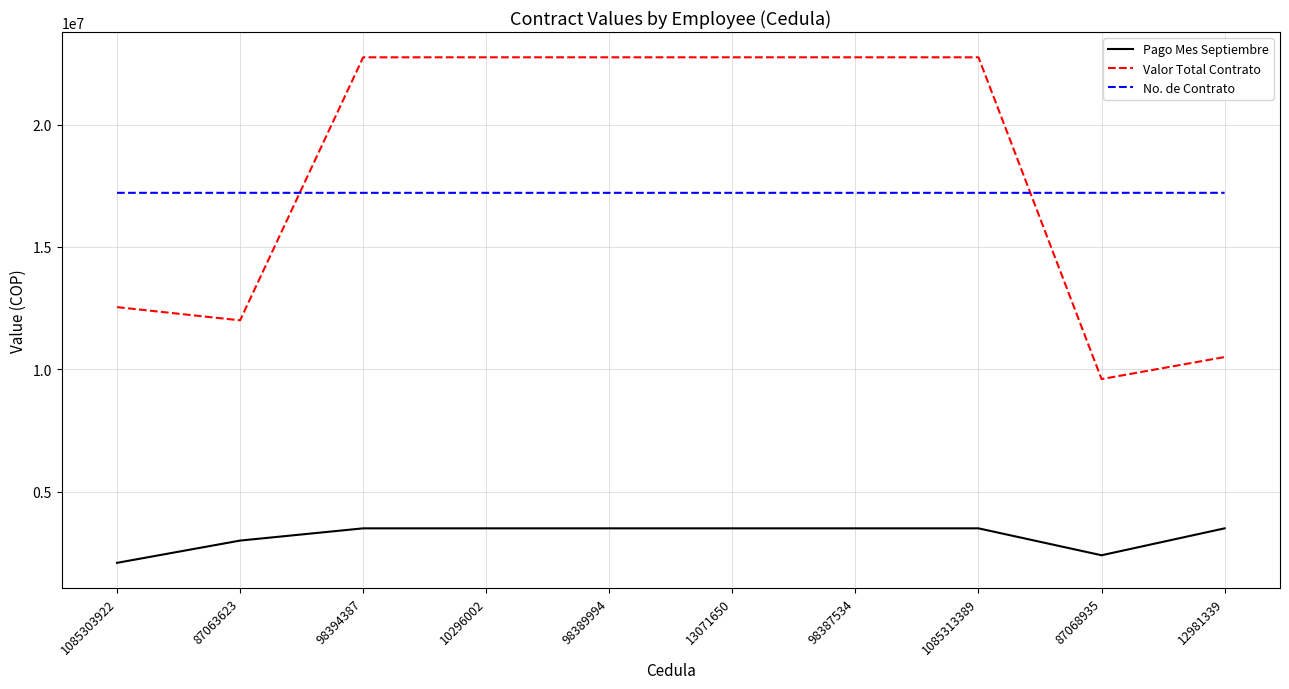

How many lines are shown in the chart?

3